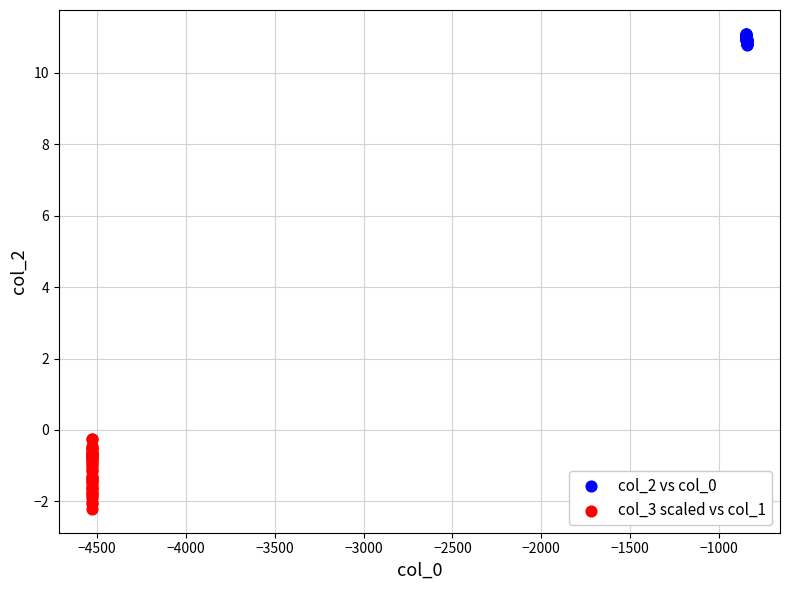

Which series has the largest Y range (max minus min)?

col_3 scaled vs col_1